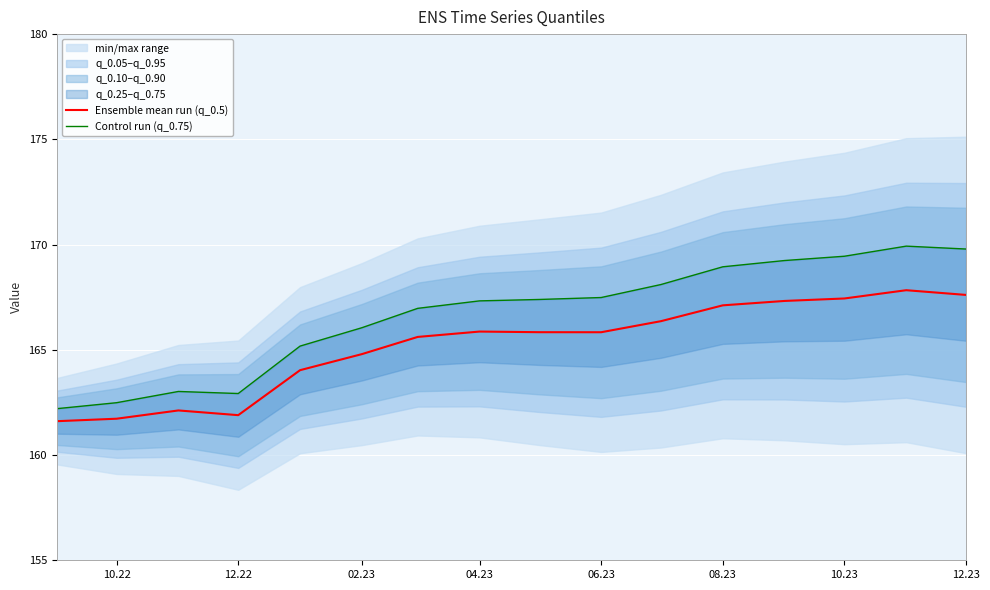

The value of Ensemble mean run (q_0.5) at 10.22 is 161.7. True or false?

True